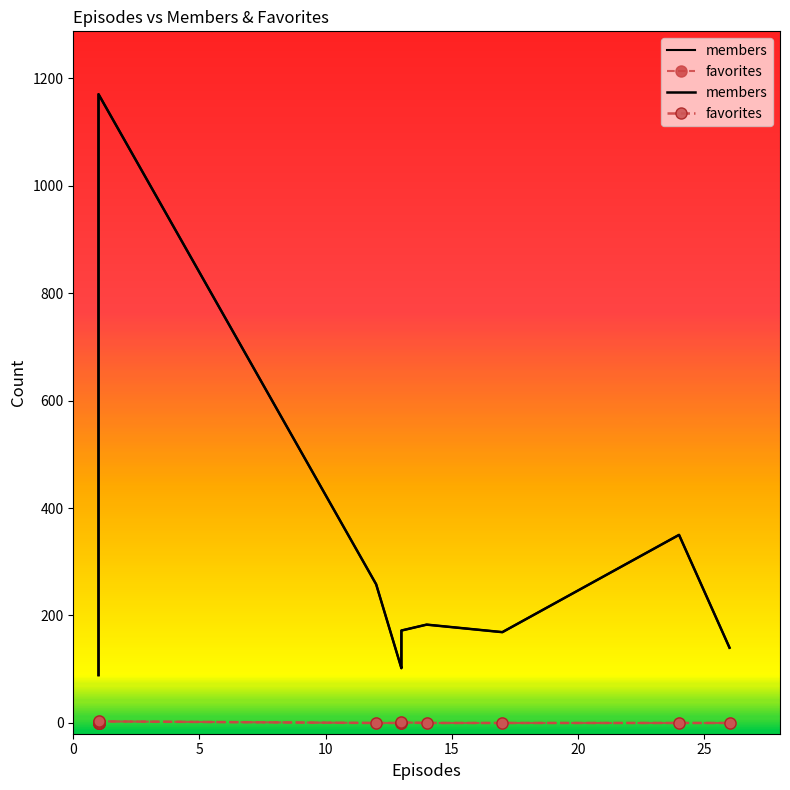

What is the maximum value shown in the chart?

1170